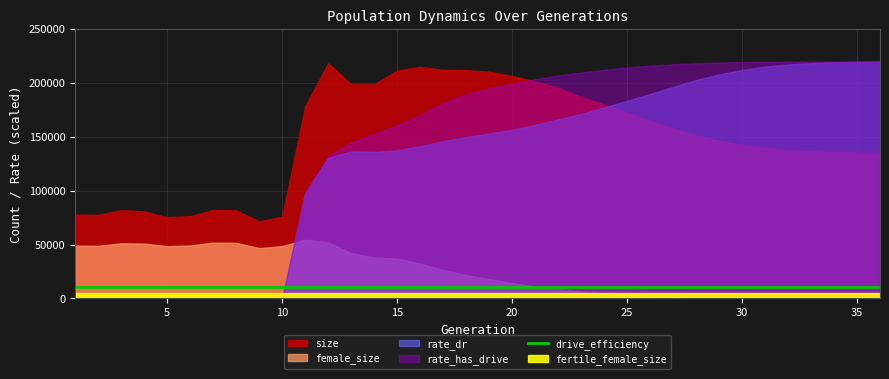

At which label does female_size reach its minimum?

36